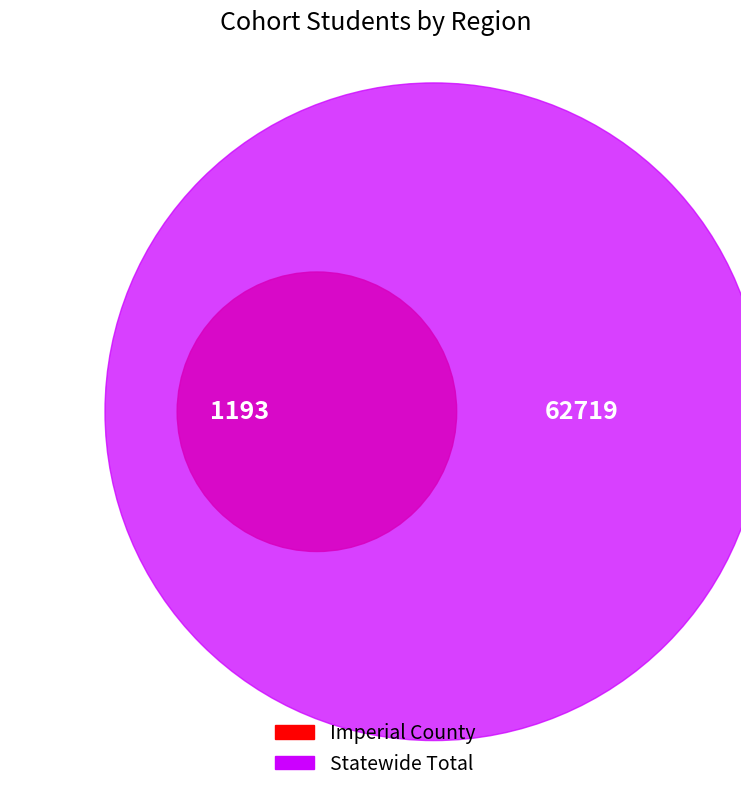

Is Statewide Total the majority of the pie?

Yes